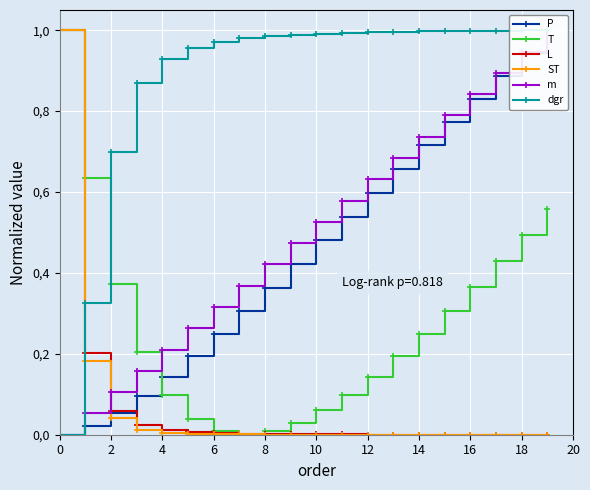

True or false: m has more than 0 interior local peaks.

False